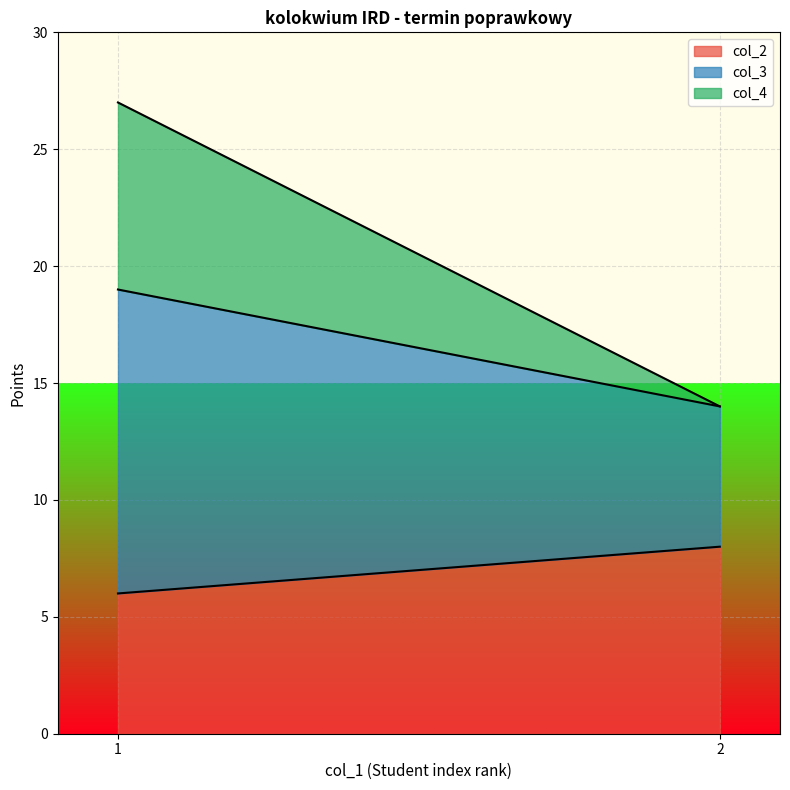

At which category does the chart reach its peak across all series?

1